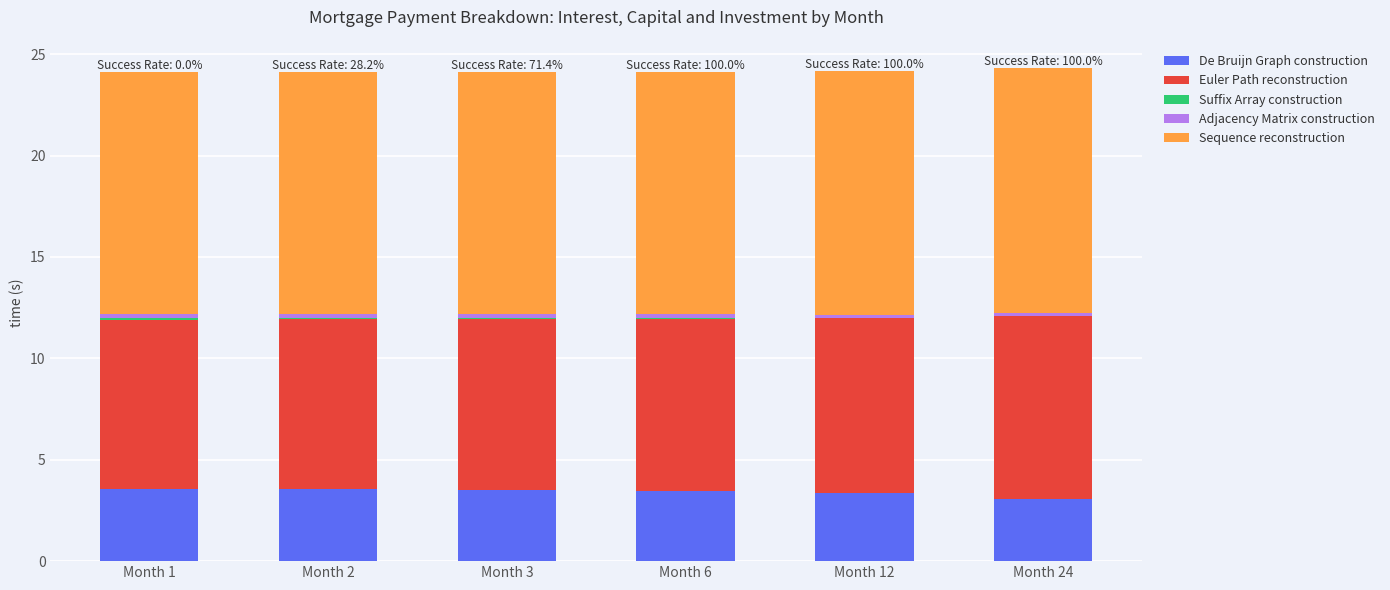

What is the highest value of the De Bruijn Graph construction series?

3.6